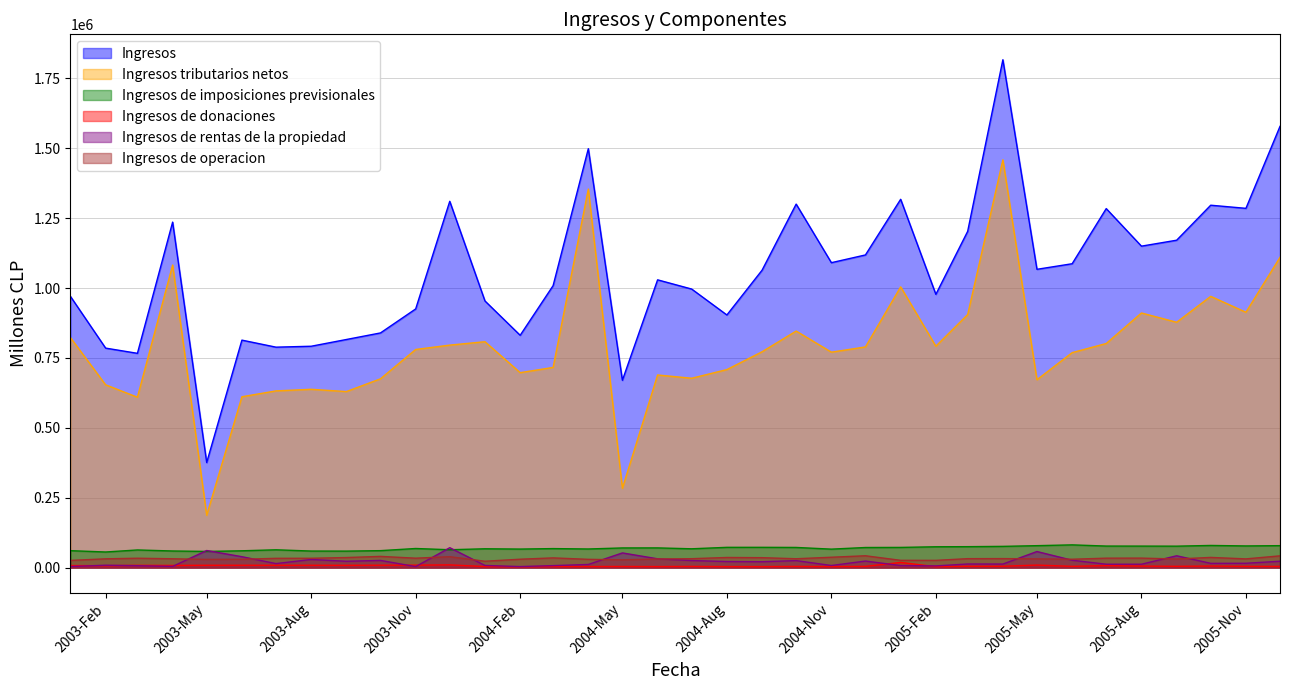

How many interior local valleys does the Ingresos de imposiciones previsionales series have?

10